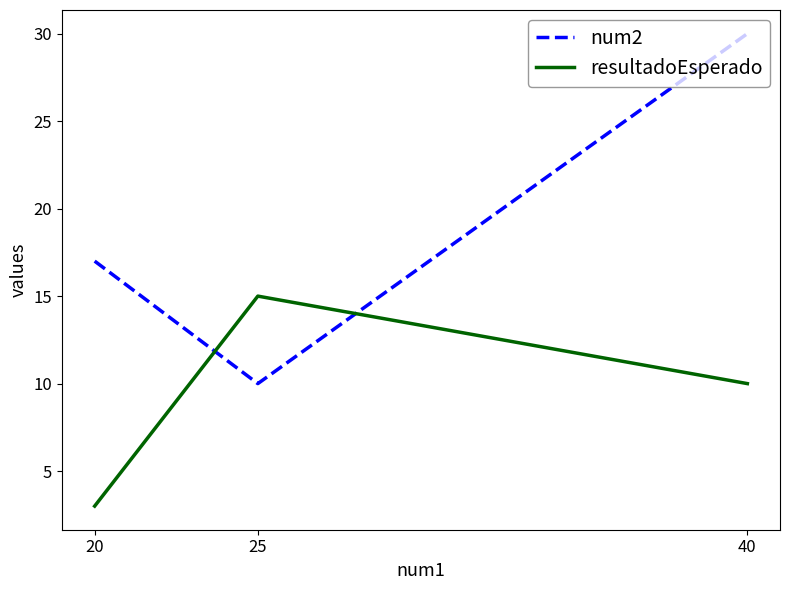

What is the difference between the second highest and minimum values in the num2 series?

7